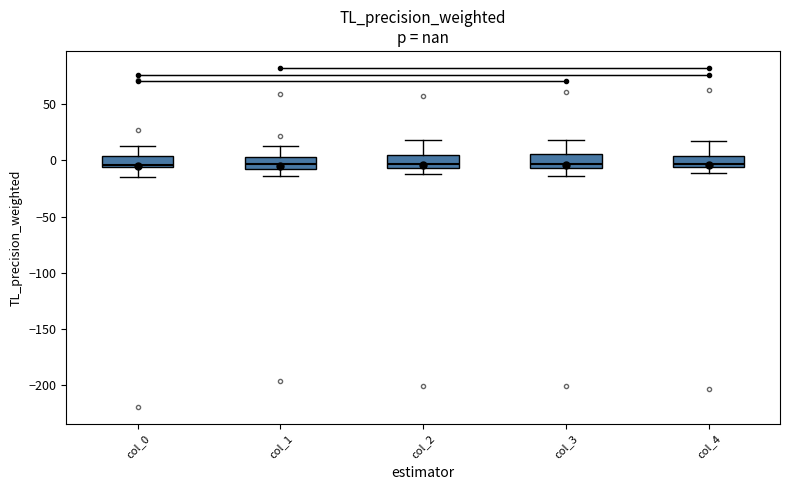

Where is the lower edge of the box for col_3 on the y-axis? The values are not printed on the chart, so give them approximately, as read against the axis.

-5